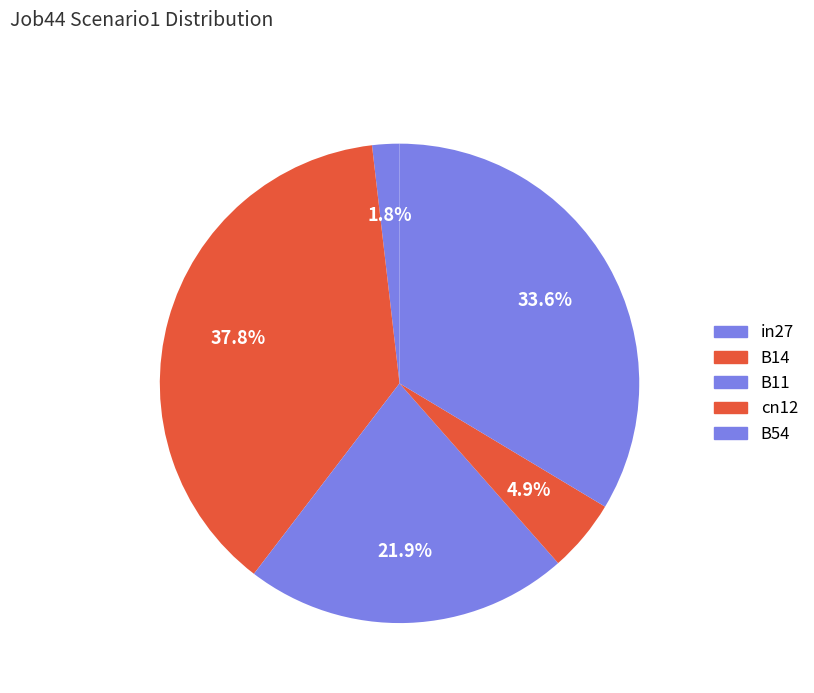

To the nearest percent, what percentage of the pie is B14?

38%